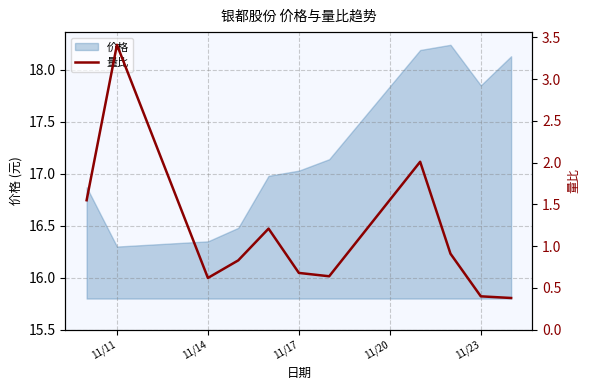

Reading right to left, transcribe all the data shown in this chart.

0.4	0.4	0.9	2.0	0.6	0.7	1.2	0.8	0.6	3.4	1.6